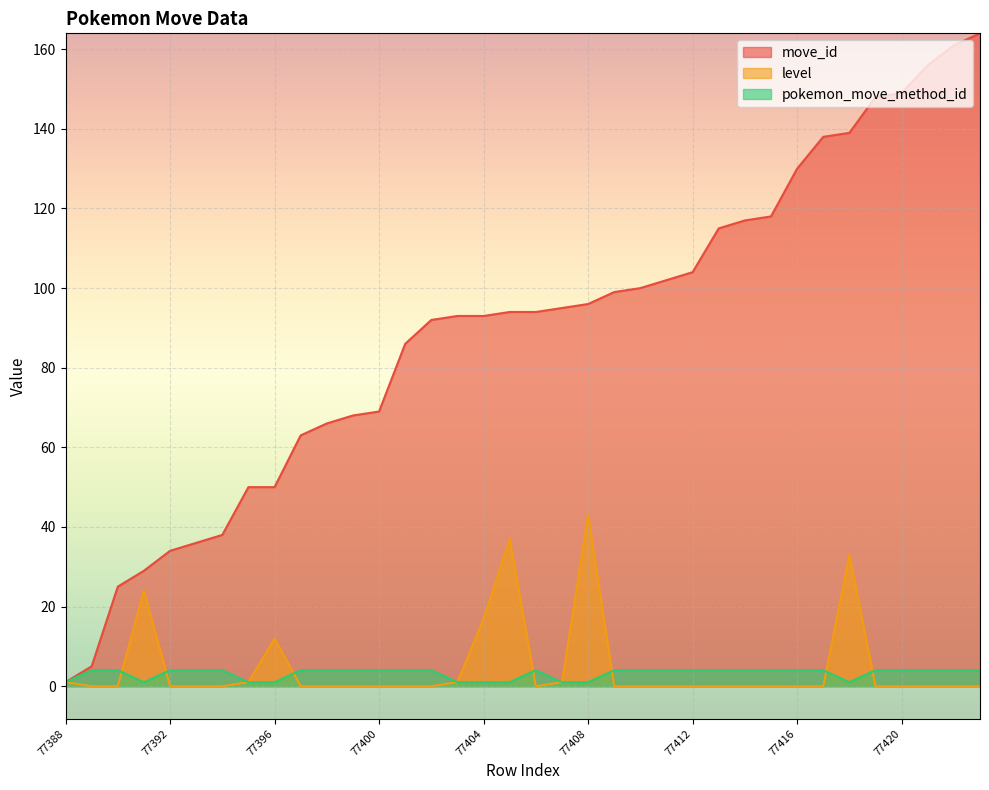

The value of level at 77399 is -30. True or false?

False